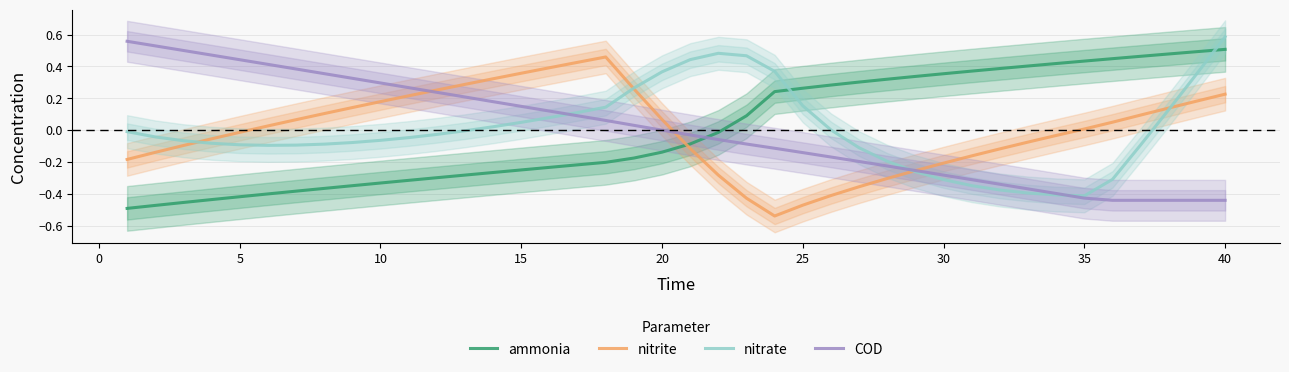

True or false: ammonia and nitrate cross at least once.

True